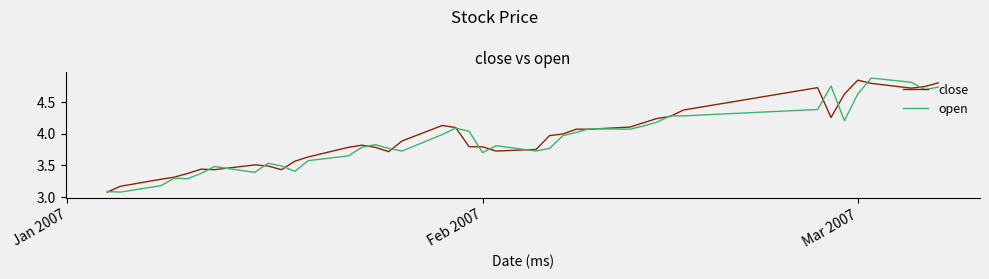

What is the label of the 39th point from the right?

Feb 2007